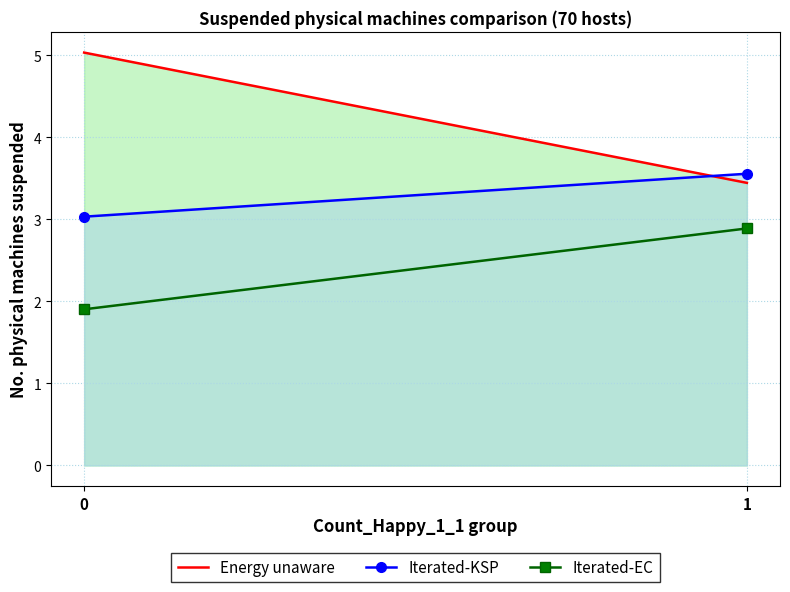

List the series in order of their peak value, highest first.

Energy unaware, Iterated-KSP, Iterated-EC